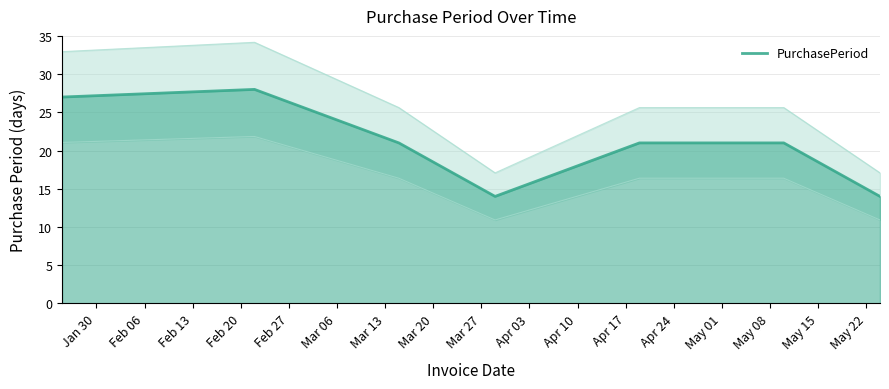

What is the highest value of the PurchasePeriod series?

28